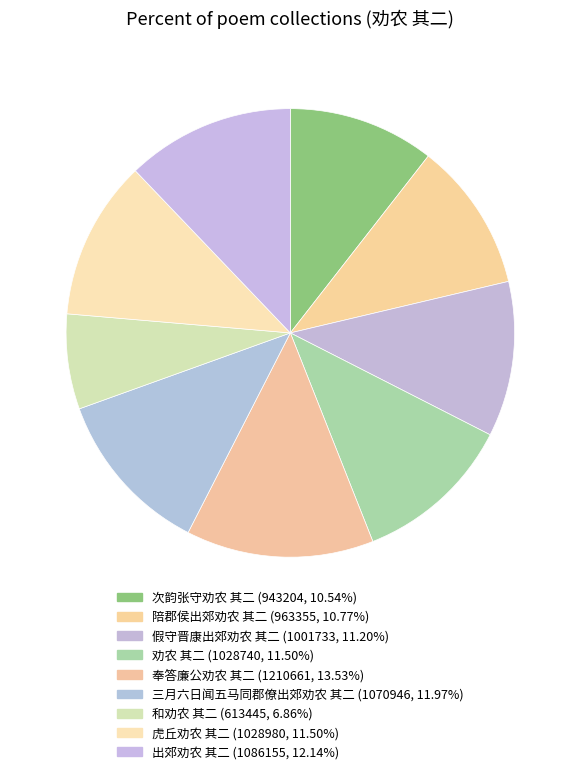

What is the smallest slice in the pie chart?

和劝农 其二